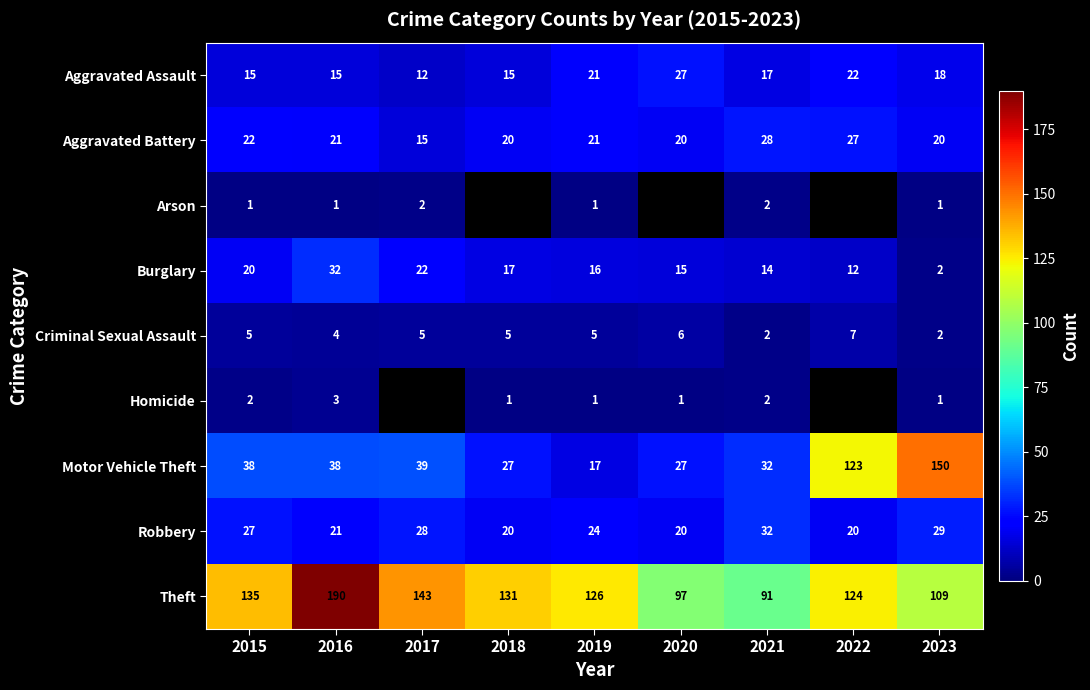

Where is Motor Vehicle Theft nearest to the value 83?

2022